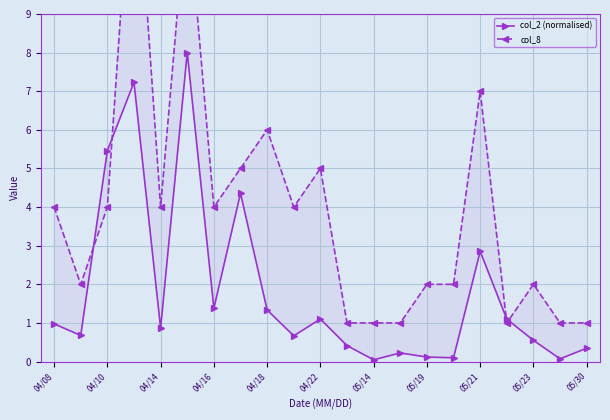

In col_2 (normalised), how many points are lower than both neighbors (excluding endpoints)?

7